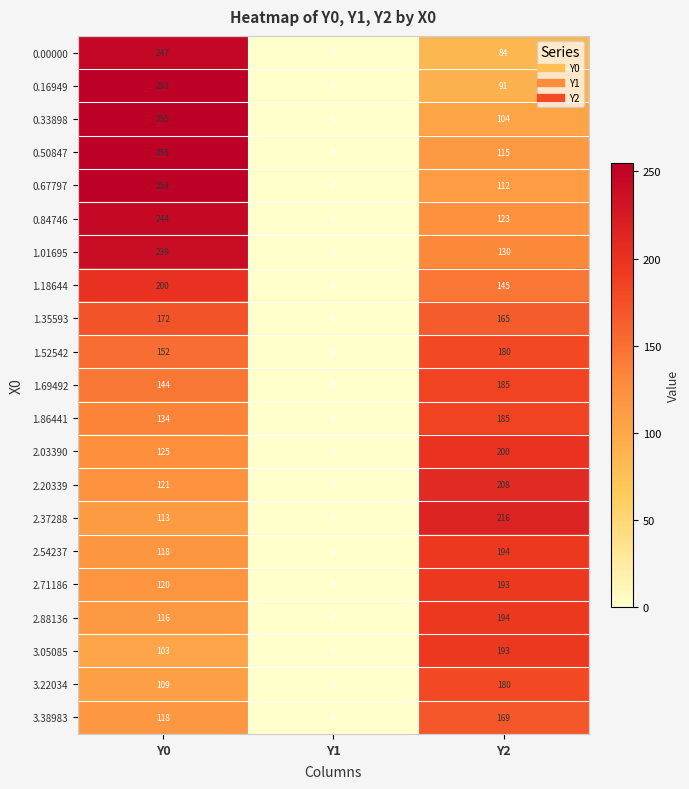

At which category is the sum across all series the highest?

Y0